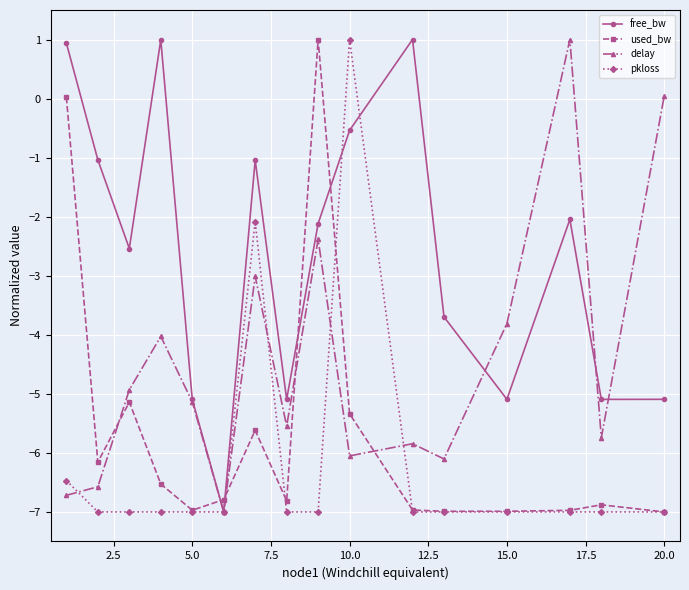

What is the minimum value shown in the chart?

-7.0